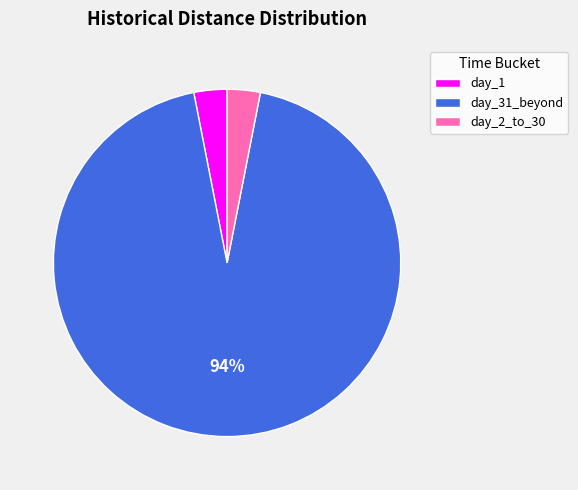

True or false: day_2_to_30 accounts for 18% of the total.

False